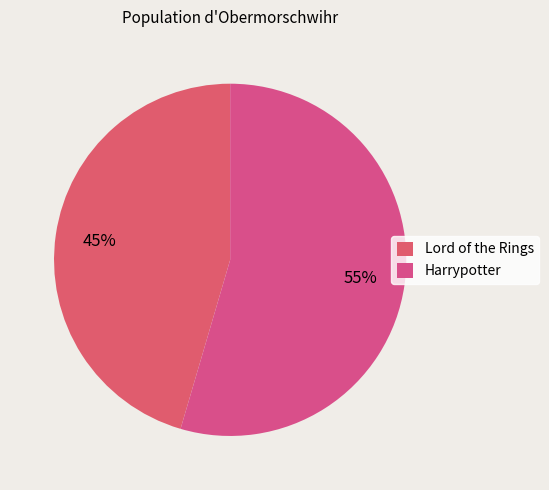

What is the ratio of the value at Lord of the Rings to the value at Harrypotter?

0.8